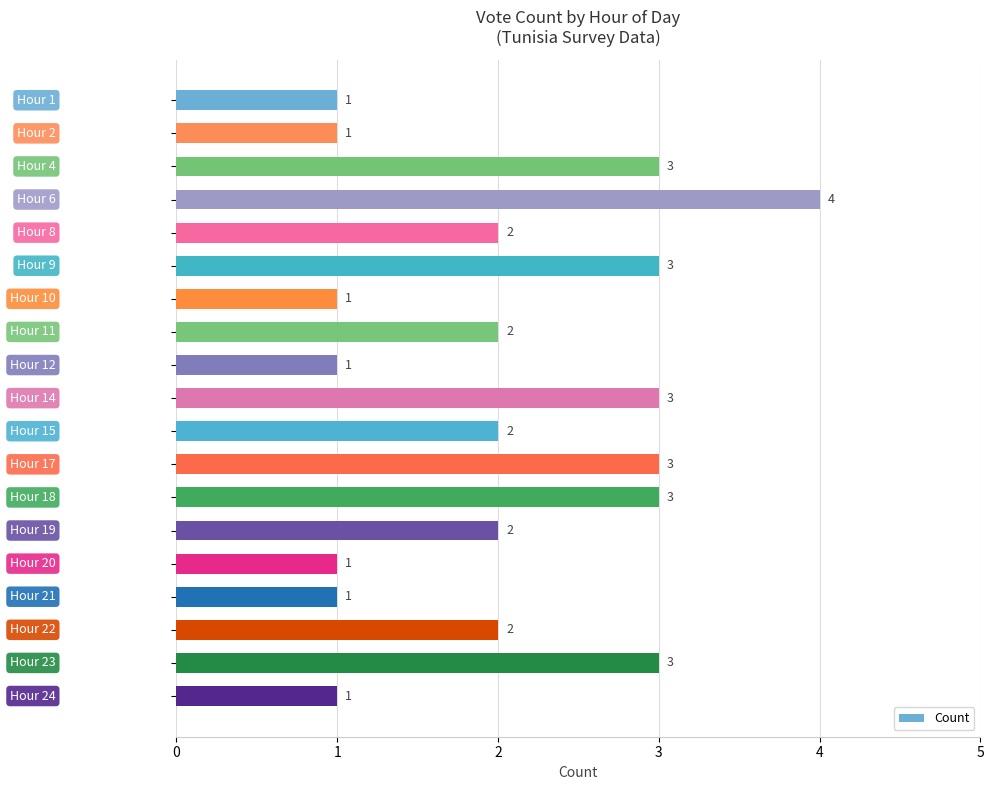

What is the value of the 10th bar from the top?

3